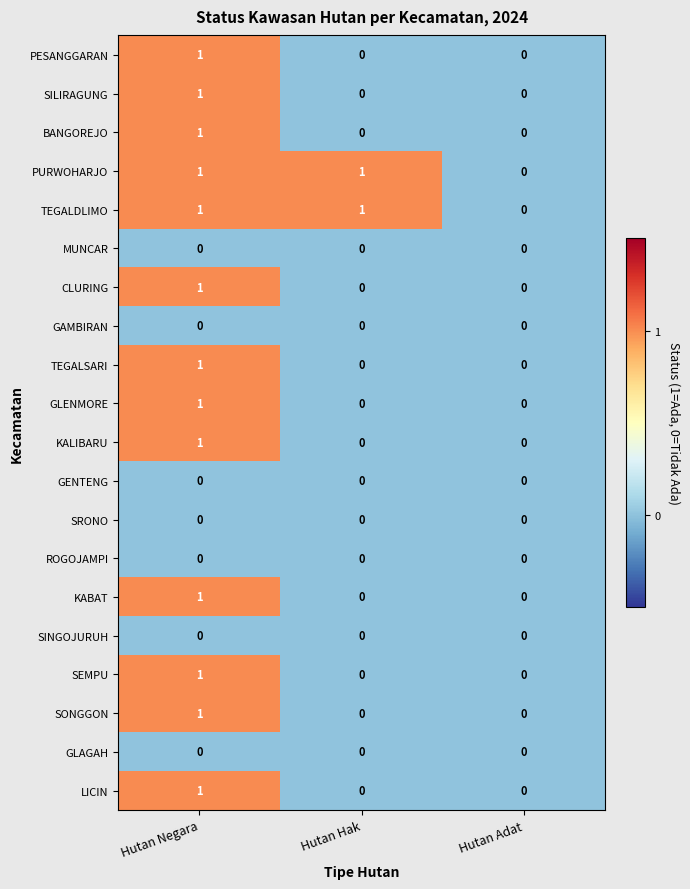

Count the number of categories in the chart.

3